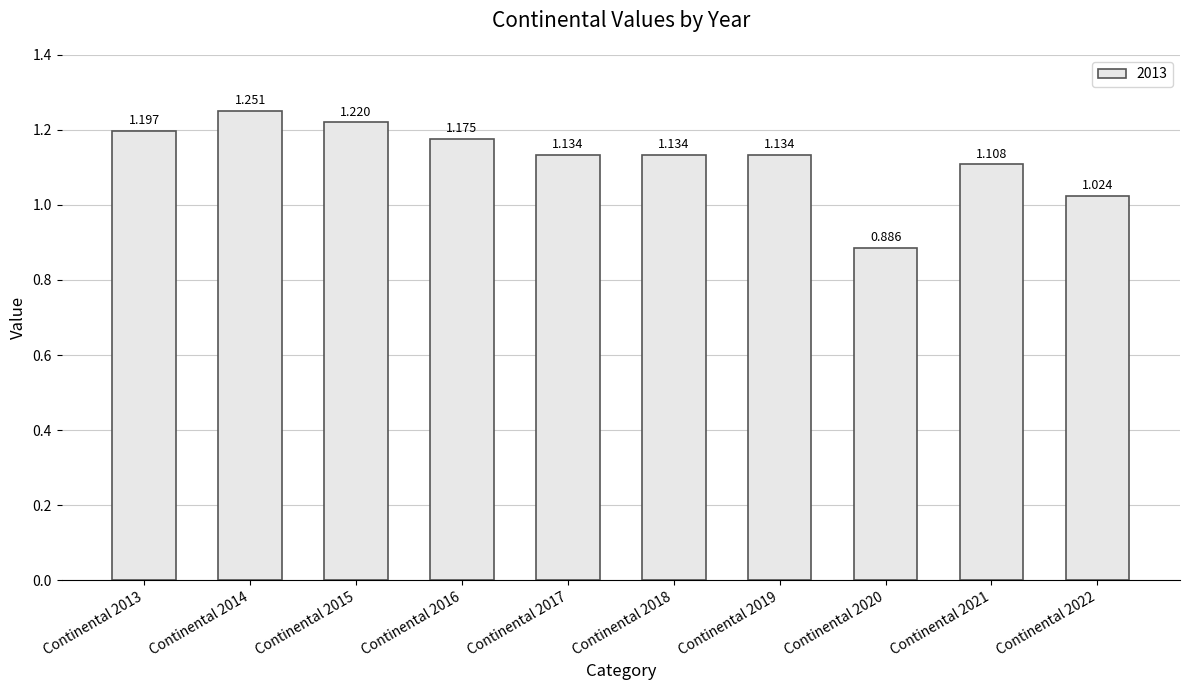

Does the chart contain stacked bars?

No